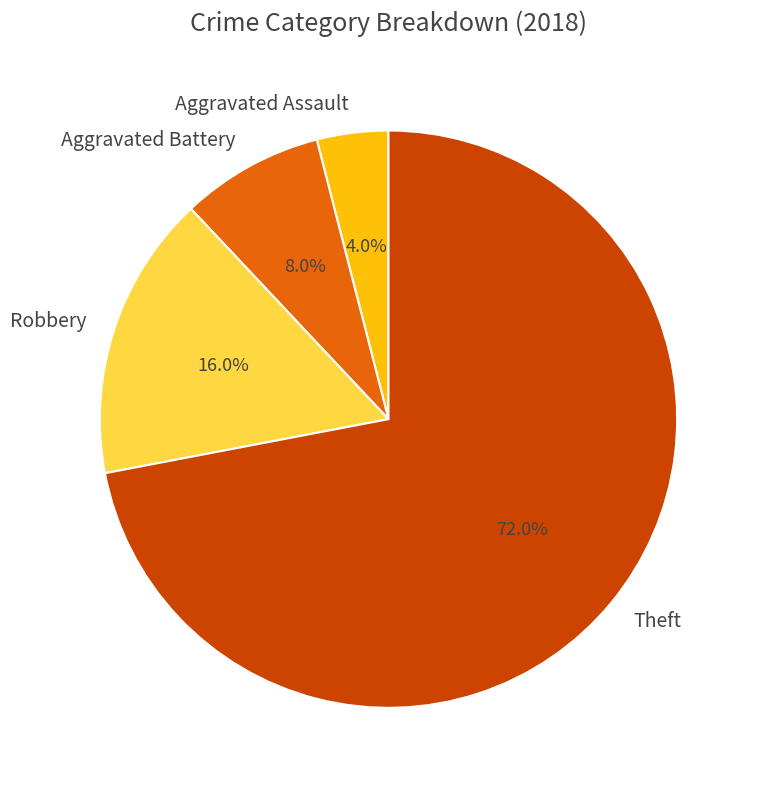

How many slices are in this pie chart?

4